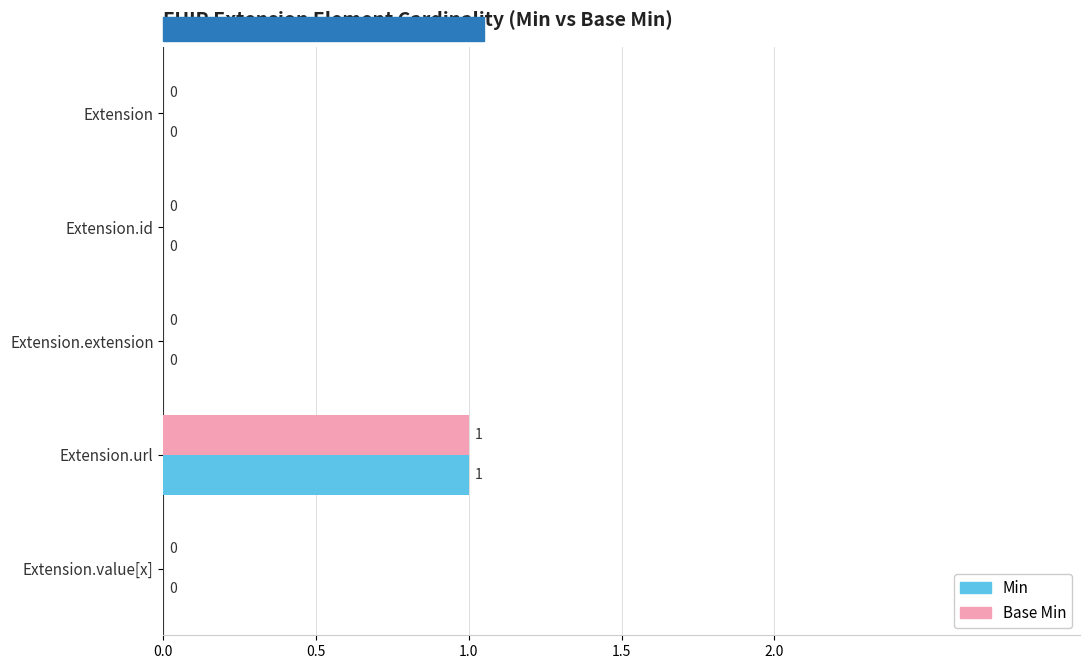

Which category has the highest value in the Base Min series?

Extension.url